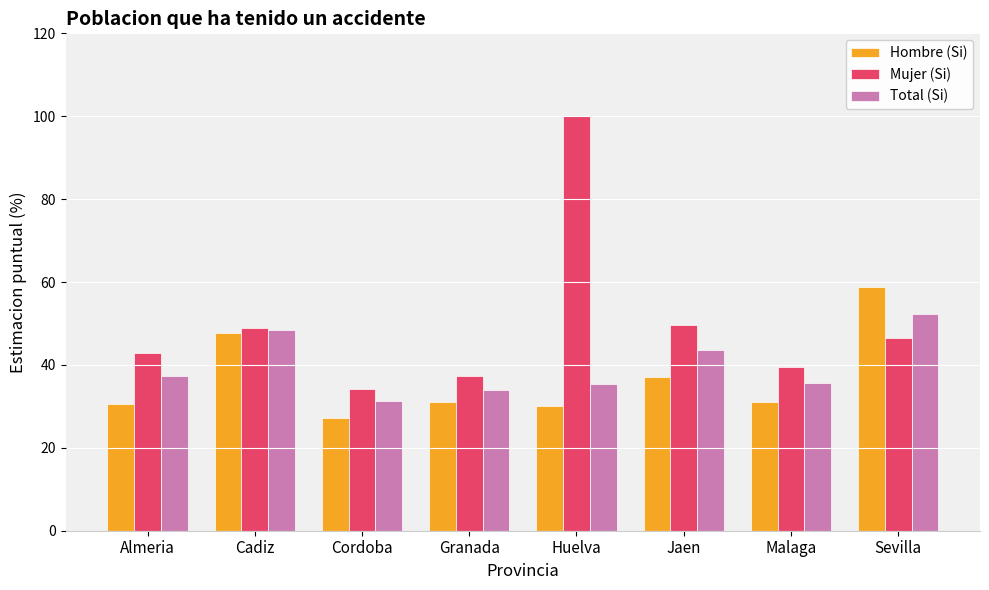

What is the sum of all Hombre (Si) values?

293.6